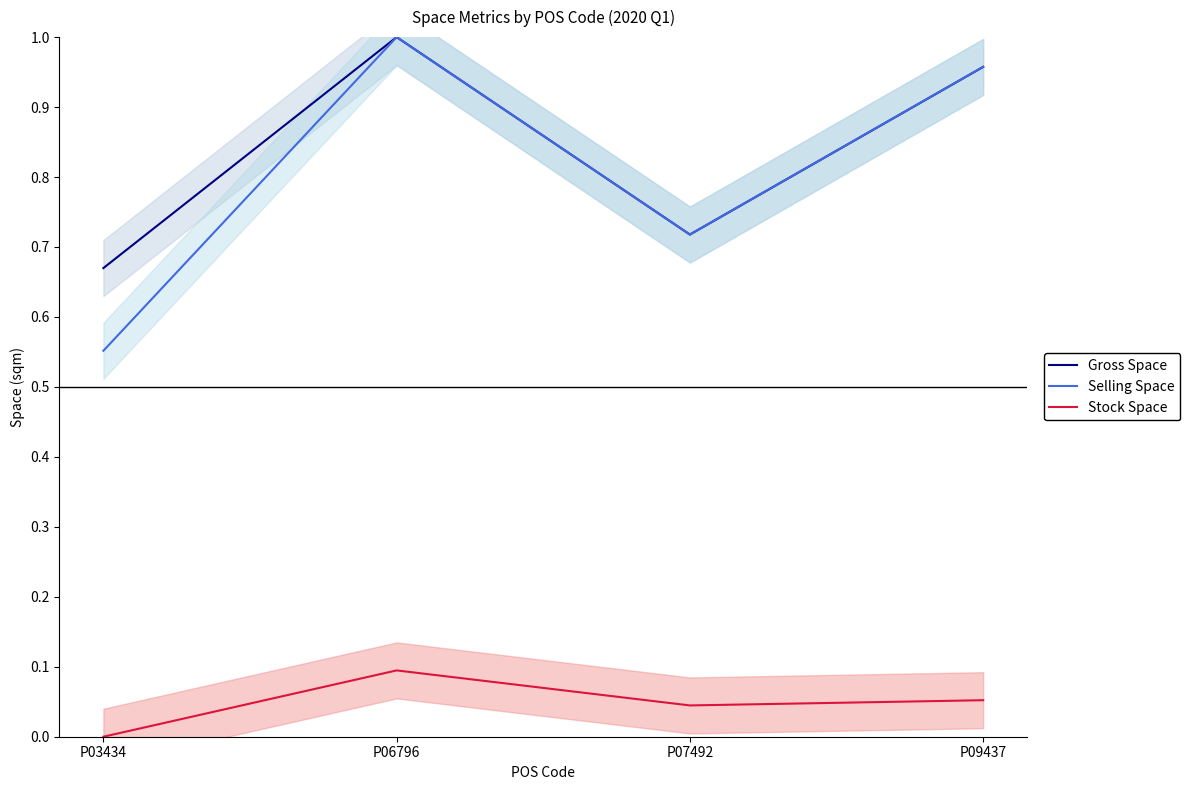

At how many categories does at least one series exceed 0?

4